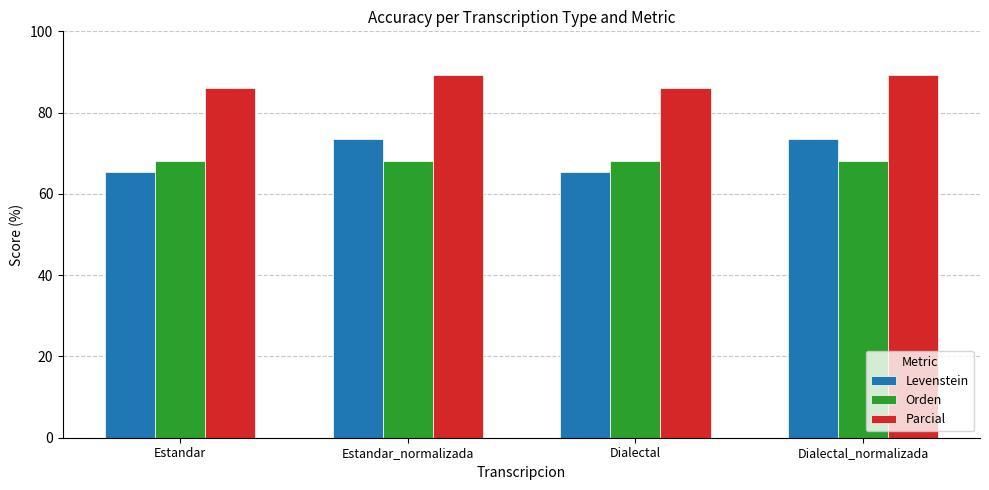

What is the value of the Parcial bar at the 3rd from the left?

86.0